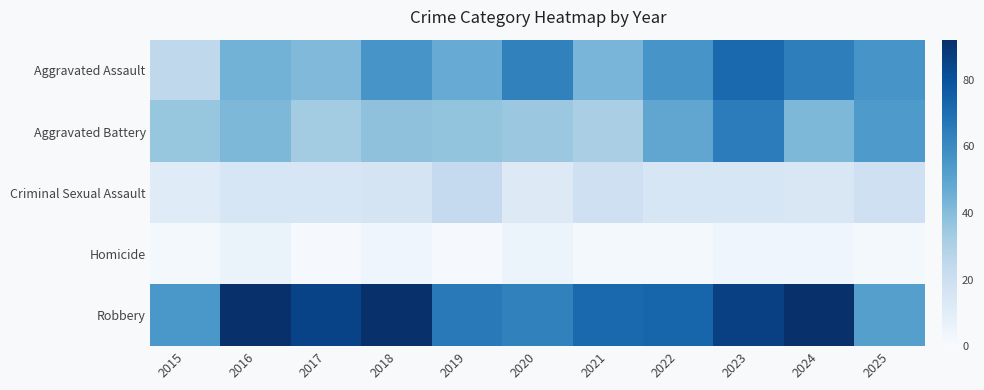

At 2019, list the series in order from largest to smallest.

Robbery, Aggravated Assault, Aggravated Battery, Criminal Sexual Assault, Homicide